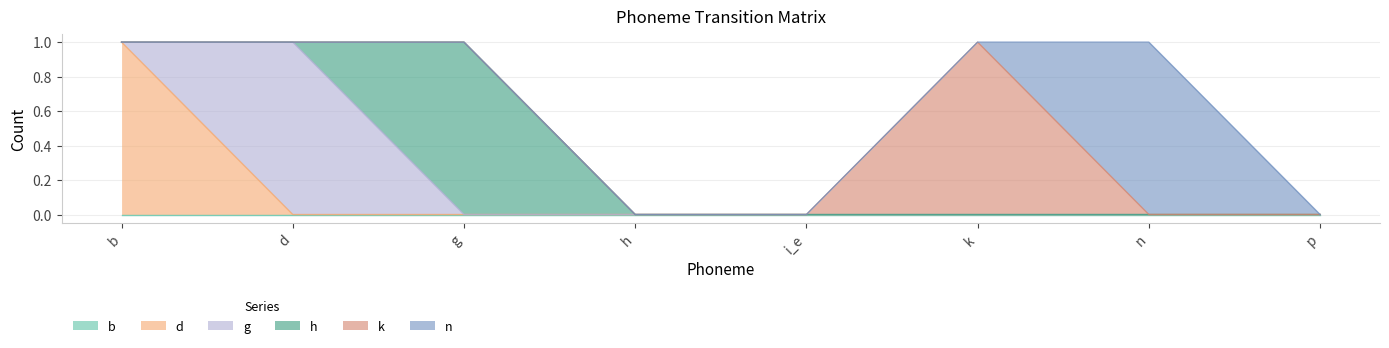

True or false: h has more than 2 interior local peaks.

False